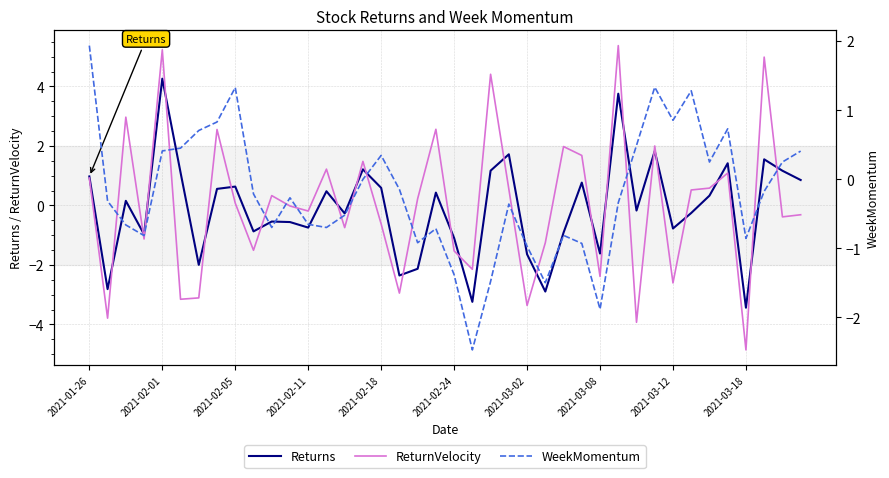

Which category has the highest value in the Returns series?

2021-02-01